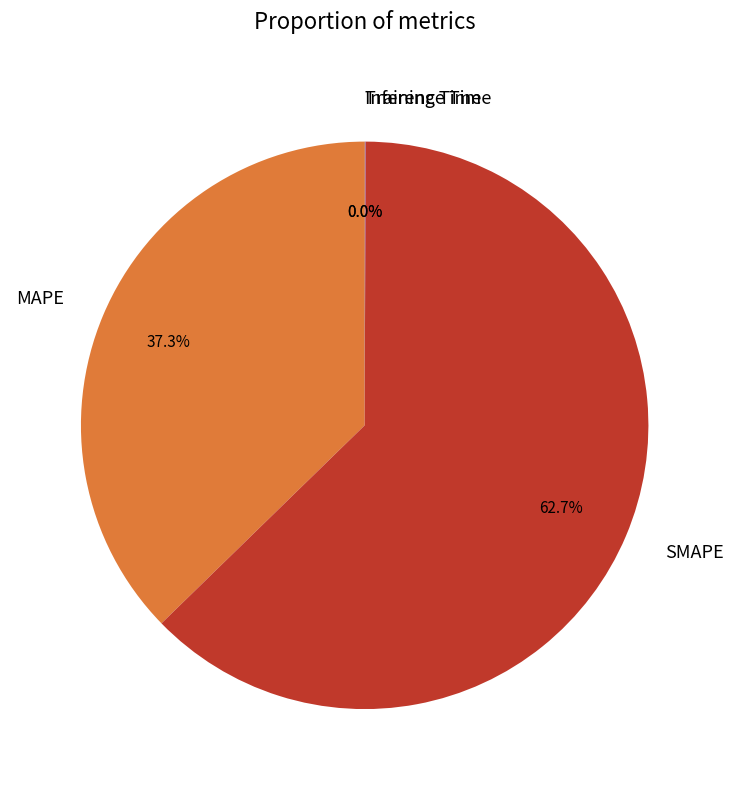

Which category has the biggest portion of the pie?

SMAPE